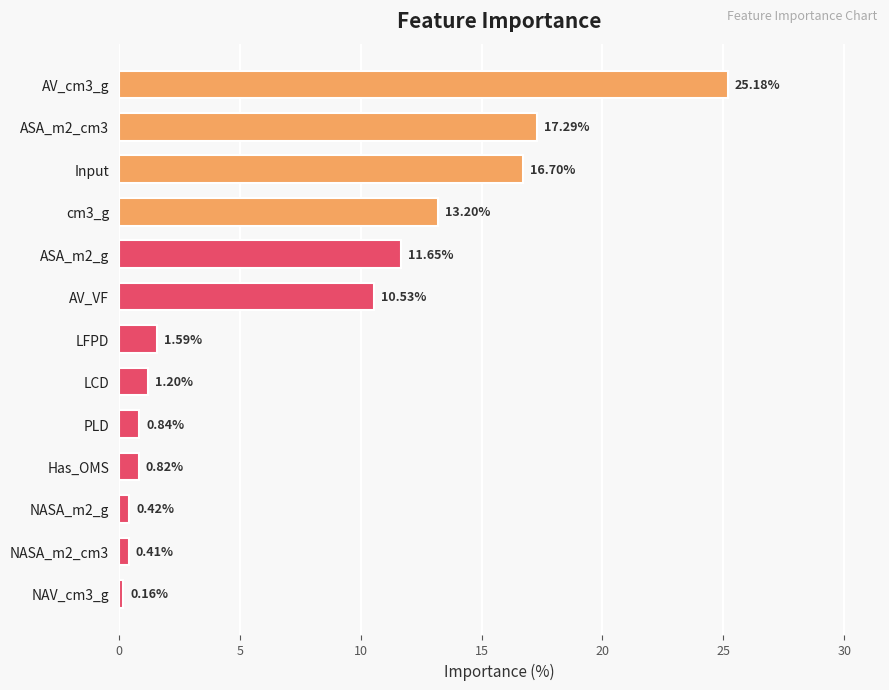

What is the change in value from PLD to NAV_cm3_g?

-0.7